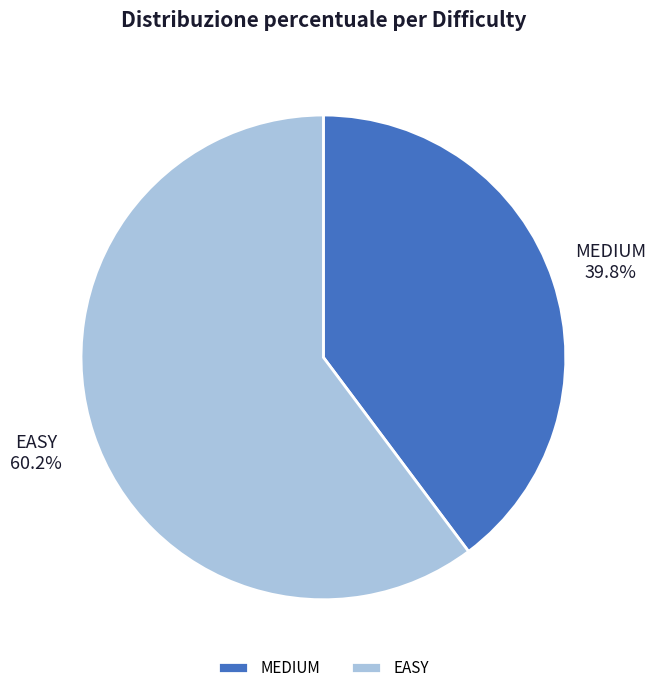

Is EASY the majority of the pie?

Yes